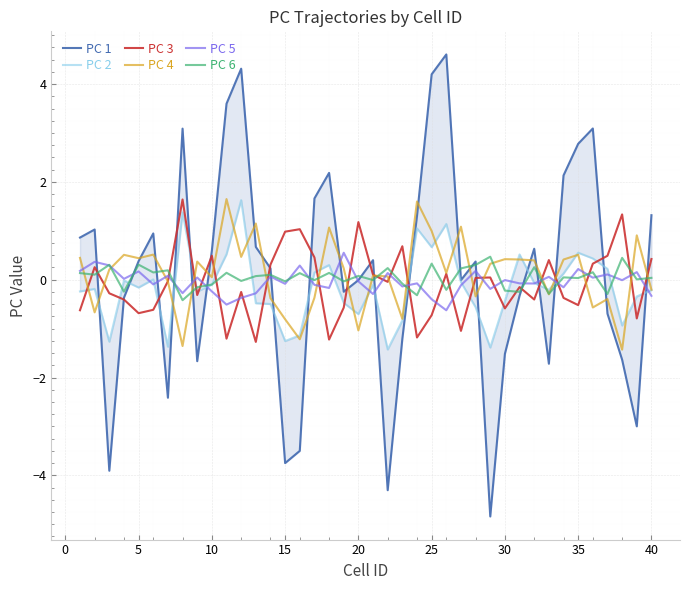

The value of PC 4 at 20 is -0.5. True or false?

False